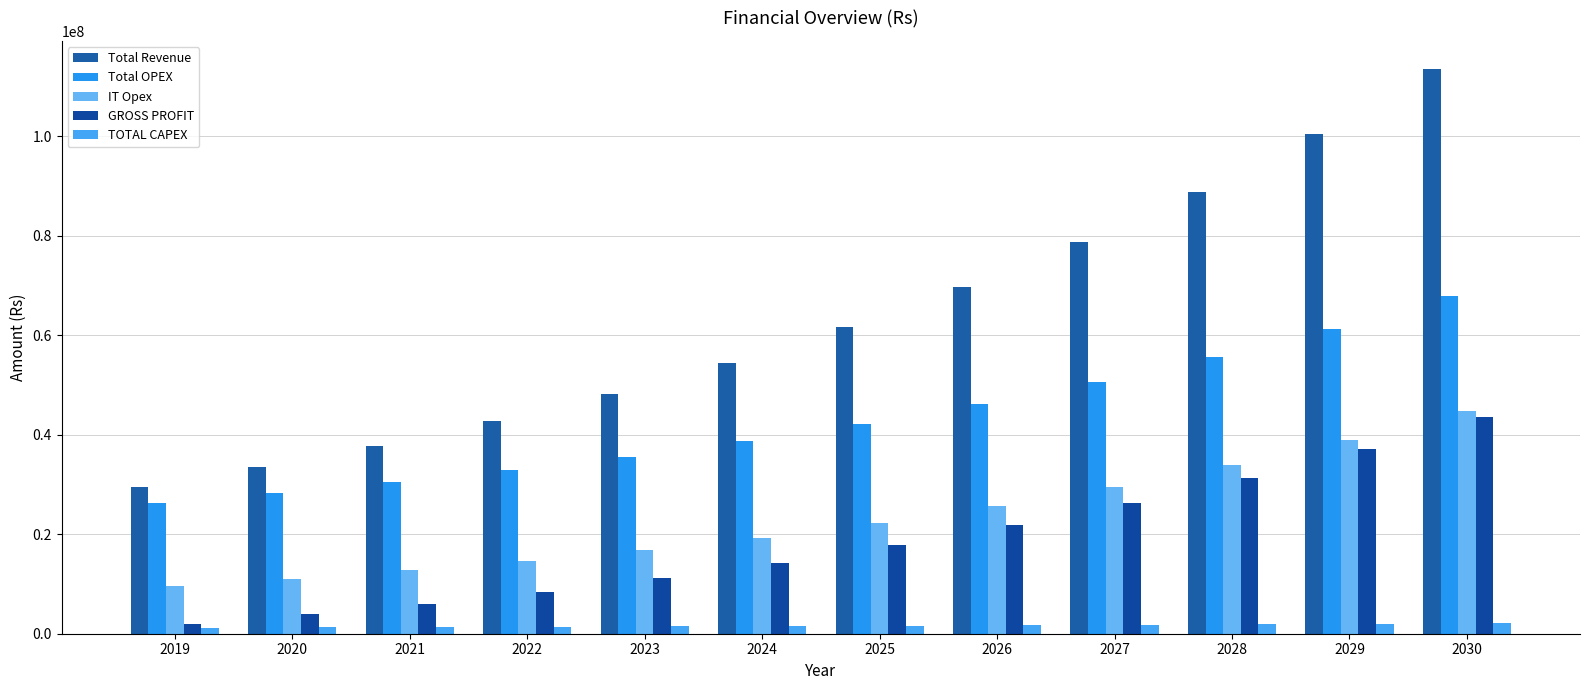

Is the value of Total Revenue at 2027 greater than the value of IT Opex at 2021?

Yes